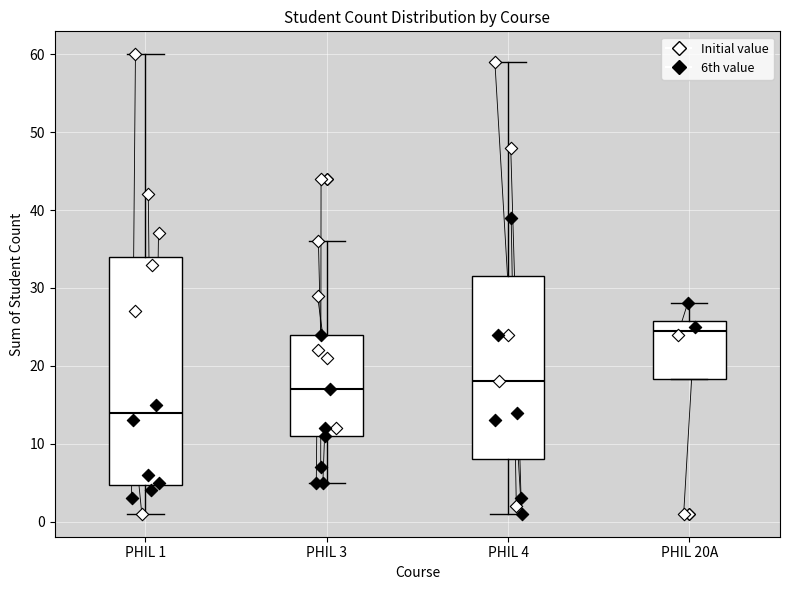

Reading left to right, transcribe this box plot: for each box, give where its median line is, the range the box spans, and where its two whiskers end, as read against the y-axis. The values are not printed on the chart, so give them approximately, as read against the axis.

PHIL 1: median 14, box 5 to 34, whiskers 1 to 60
PHIL 3: median 17, box 11 to 24, whiskers 5 to 36
PHIL 4: median 18, box 8 to 32, whiskers 1 to 59
PHIL 20A: median 25, box 18 to 26, whiskers 18 to 28